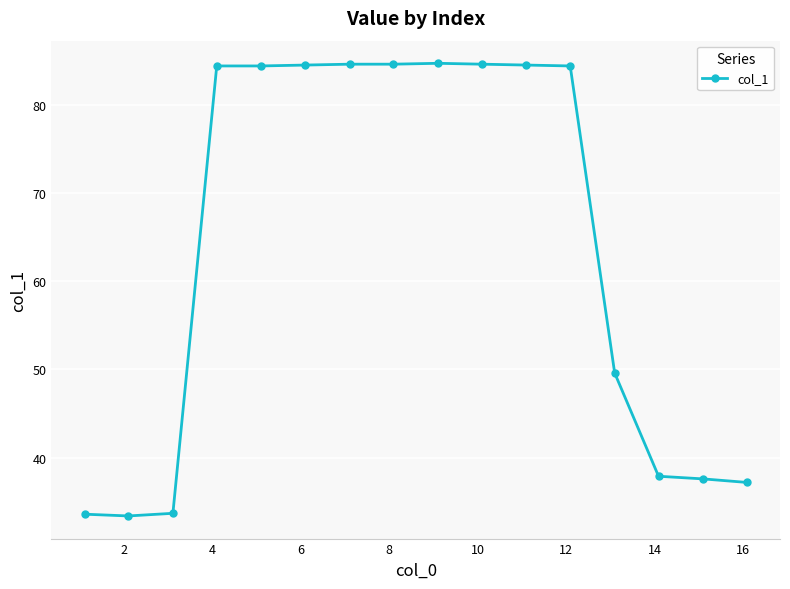

What is the greatest value displayed?

84.7